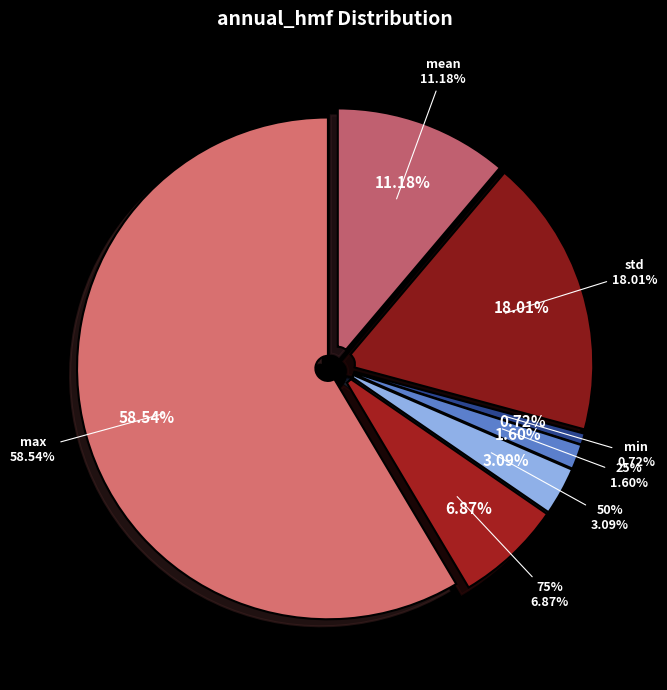

Which has a higher value, mean or max?

max